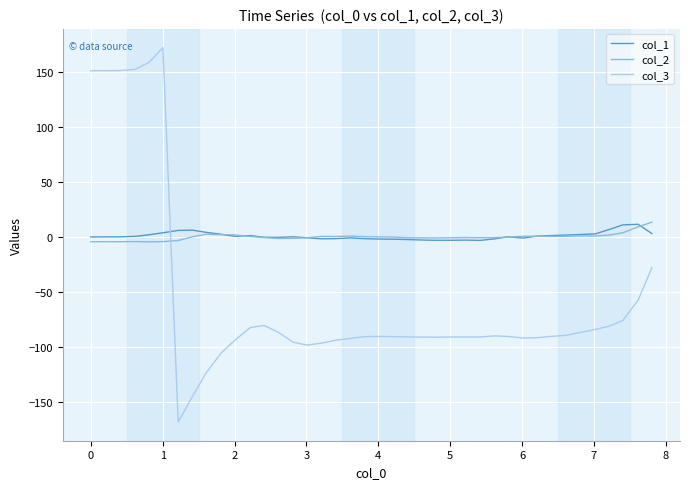

After their last crossing, which series has the higher values: col_3 or col_1?

col_1